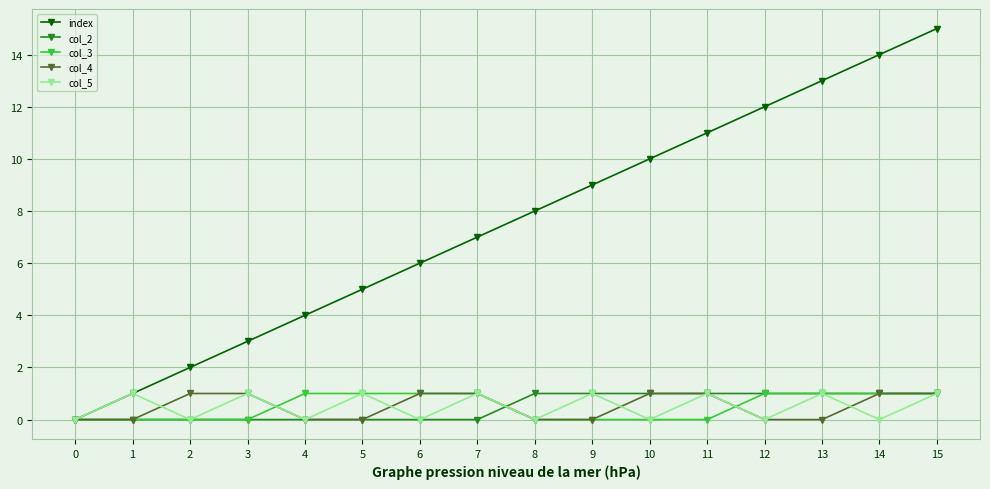

Is it true that col_4 equals 1 at 3?

True